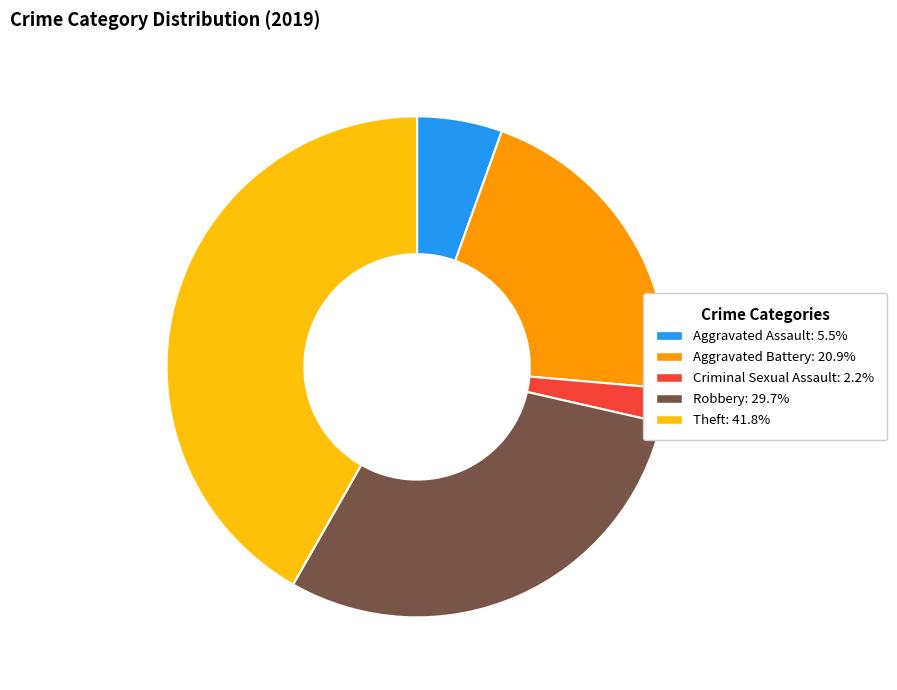

Is there any slice that represents more than half of the pie?

No